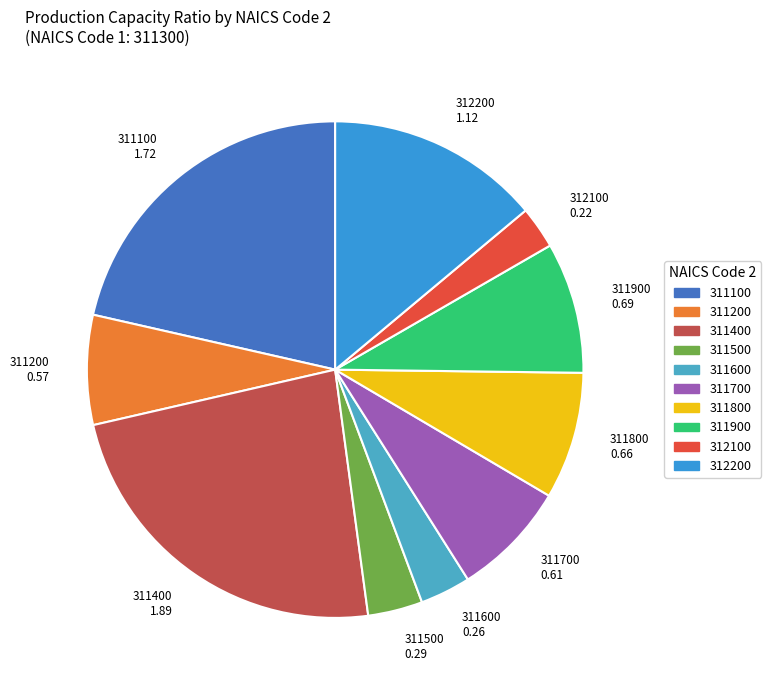

Combined, do 311100 and 312100 account for over 50%?

No